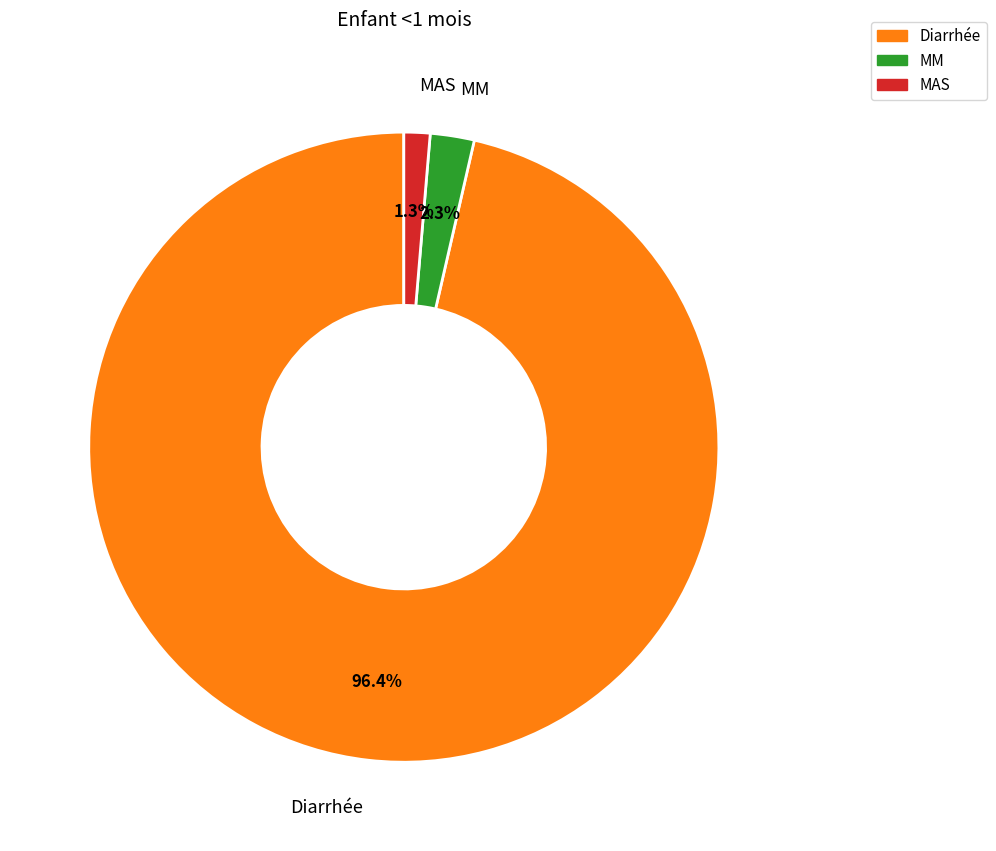

Is it true that MAS is 1% of the pie?

True